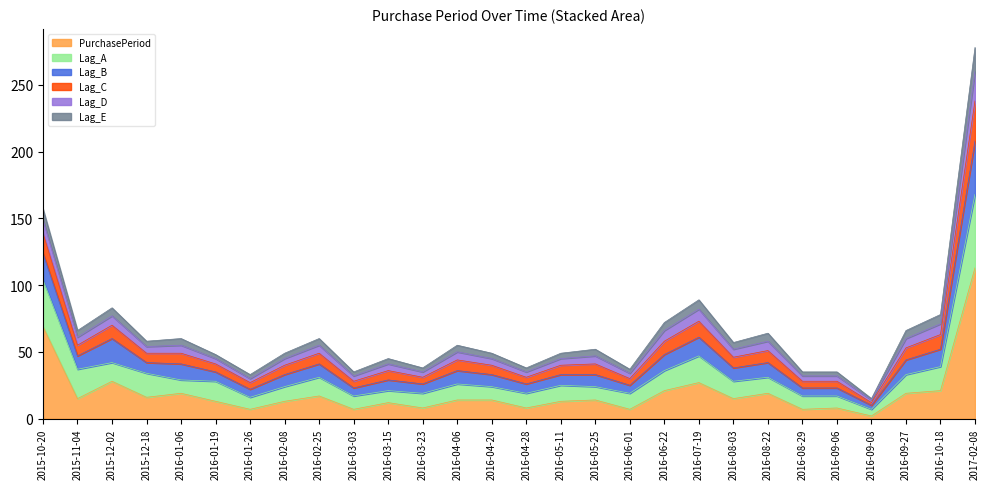

Rank the categories by Lag_C value from highest to lowest.

2017-02-08, 2015-10-20, 2016-07-19, 2015-12-02, 2016-10-18, 2016-06-22, 2015-11-04, 2016-09-27, 2016-08-22, 2016-01-06, 2016-02-25, 2015-12-18, 2016-08-03, 2016-04-06, 2016-05-25, 2016-01-19, 2016-02-08, 2016-04-20, 2016-05-11, 2016-03-15, 2016-03-23, 2016-04-28, 2016-06-01, 2016-03-03, 2016-08-29, 2016-09-06, 2016-01-26, 2016-09-08